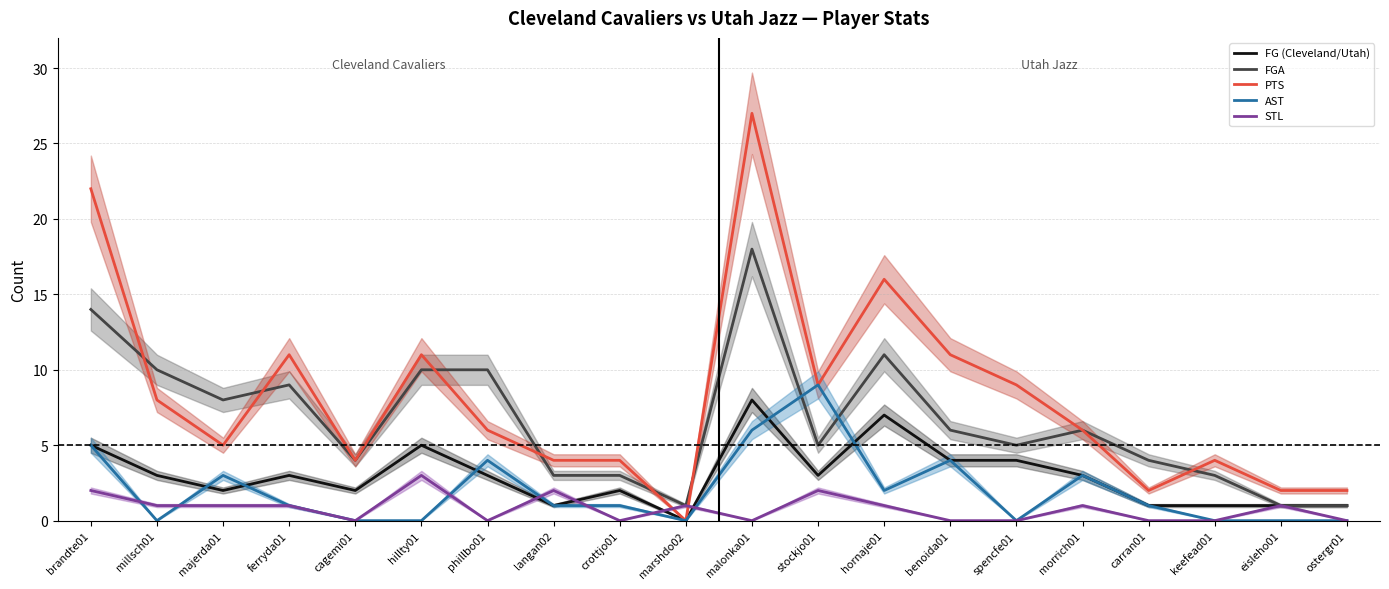

What is the total value across all series at hillty01?

29